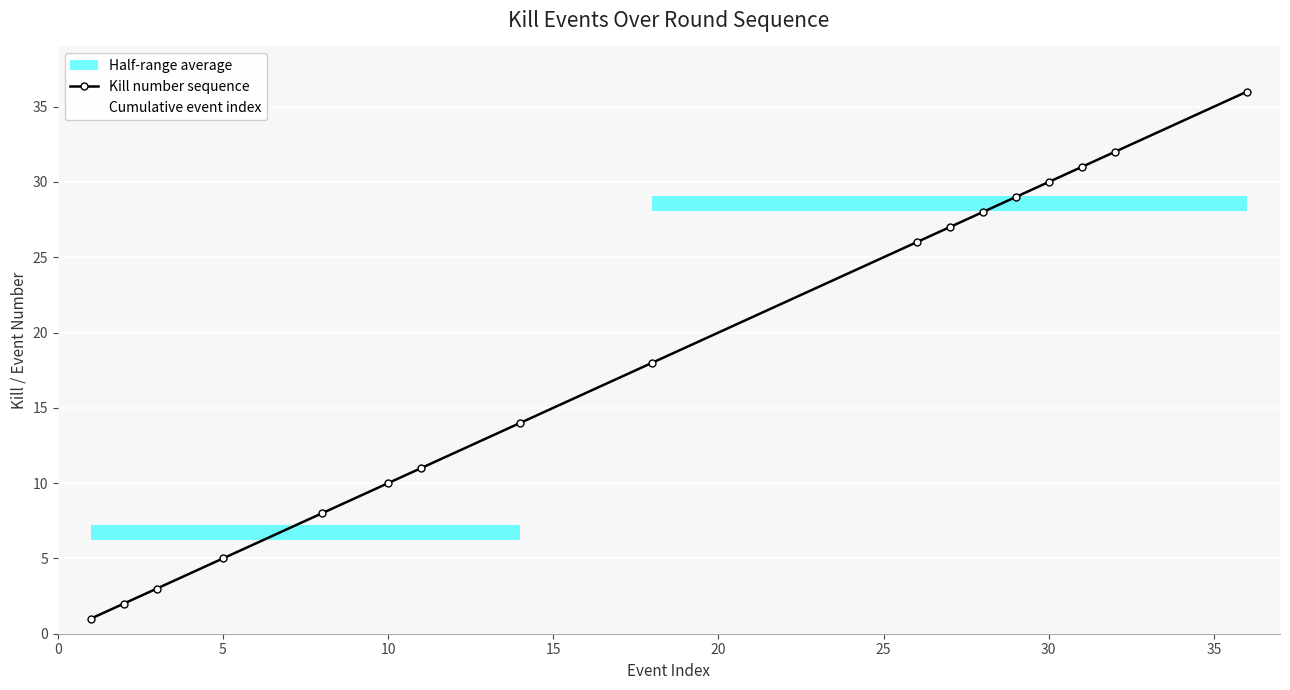

The value of Kill number sequence at 30 is 30. True or false?

True